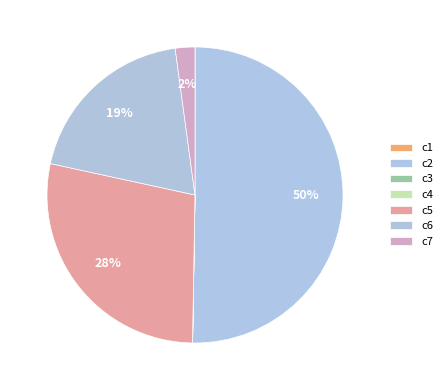

Count the number of slices in the pie.

7